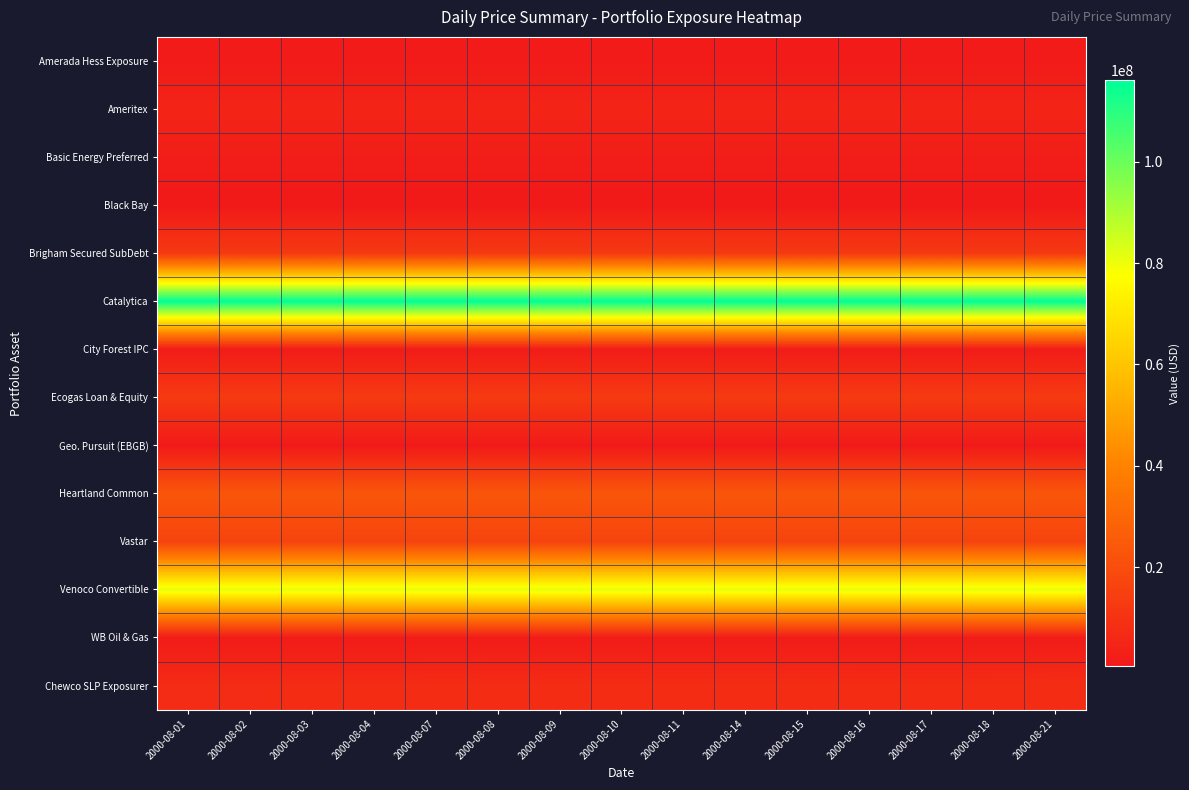

What is the difference between the highest and lowest values at 2000-08-07?

115685025.0